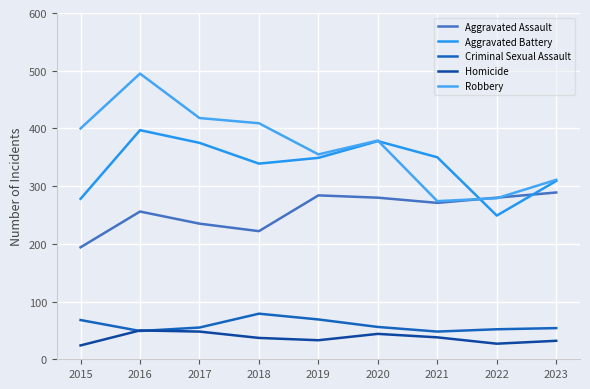

Where is Robbery nearest to the value 384?

2020